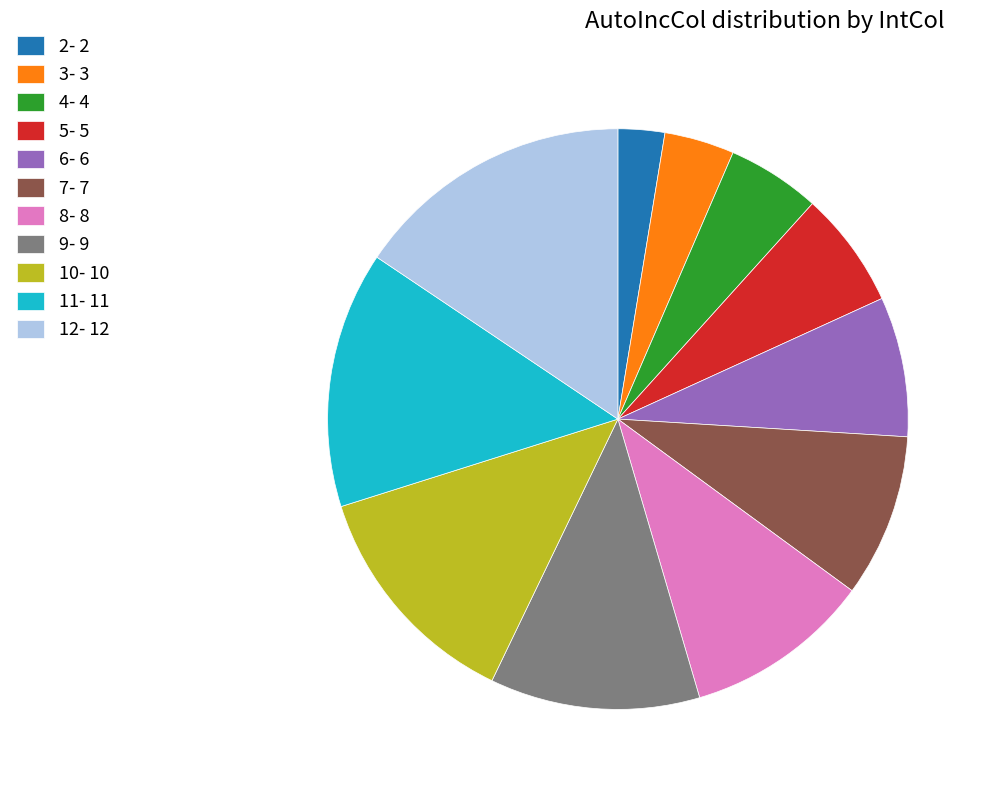

How many slices are in this pie chart?

11